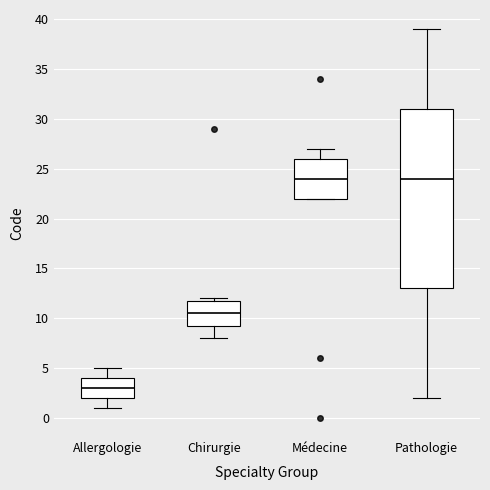

Which box's median line is the lowest?

Allergologie